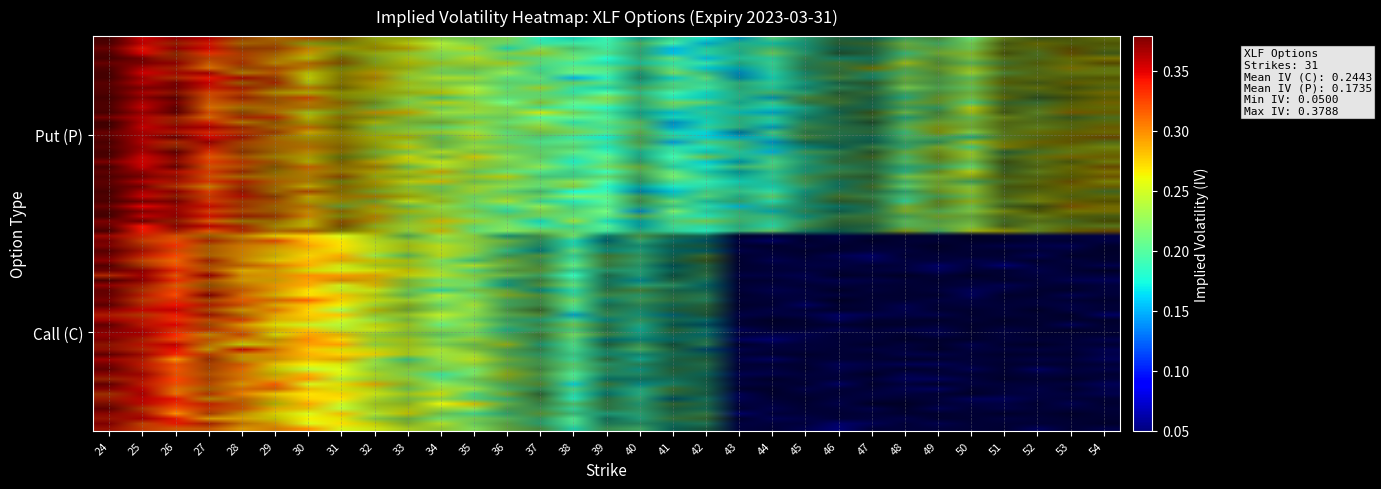

Reading left to right, transcribe all the data shown in this chart.

Call (C): 24=0.4	25=0.4	26=0.3	27=0.3	28=0.3	29=0.3	30=0.3	31=0.3	32=0.3	33=0.2	34=0.2	35=0.2	36=0.2	37=0.2	38=0.2	39=0.2	40=0.2	41=0.2	42=0.2	43=0.2	44=0.2	45=0.2	46=0.2	47=0.2	48=0.2	49=0.2	50=0.2	51=0.2	52=0.2	53=0.3	54=0.3
Put (P): 24=0.4	25=0.3	26=0.3	27=0.3	28=0.3	29=0.3	30=0.3	31=0.3	32=0.3	33=0.2	34=0.2	35=0.2	36=0.2	37=0.2	38=0.2	39=0.2	40=0.2	41=0.2	42=0.2	43=0.1	44=0.1	45=0.1	46=0.1	47=0.1	48=0.1	49=0.1	50=0.1	51=0.1	52=0.1	53=0.1	54=0.1